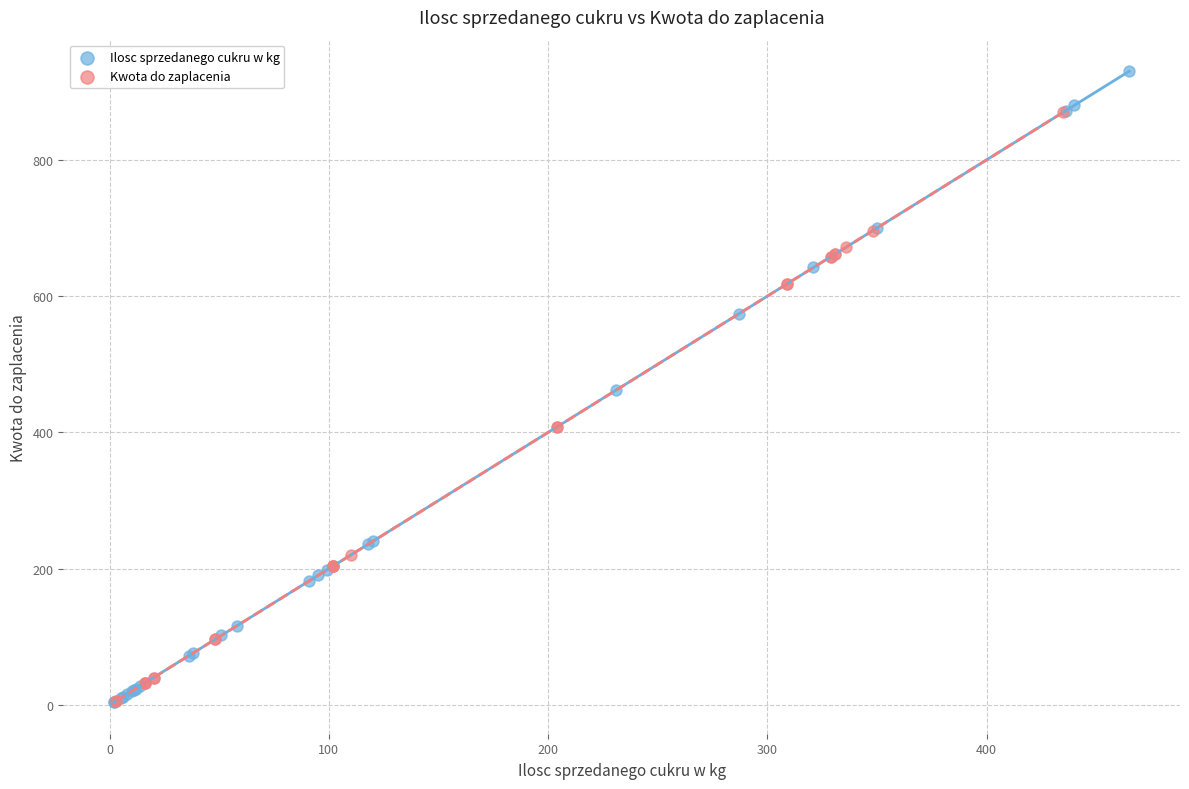

Which series has the widest spread of Y values?

Ilosc sprzedanego cukru w kg